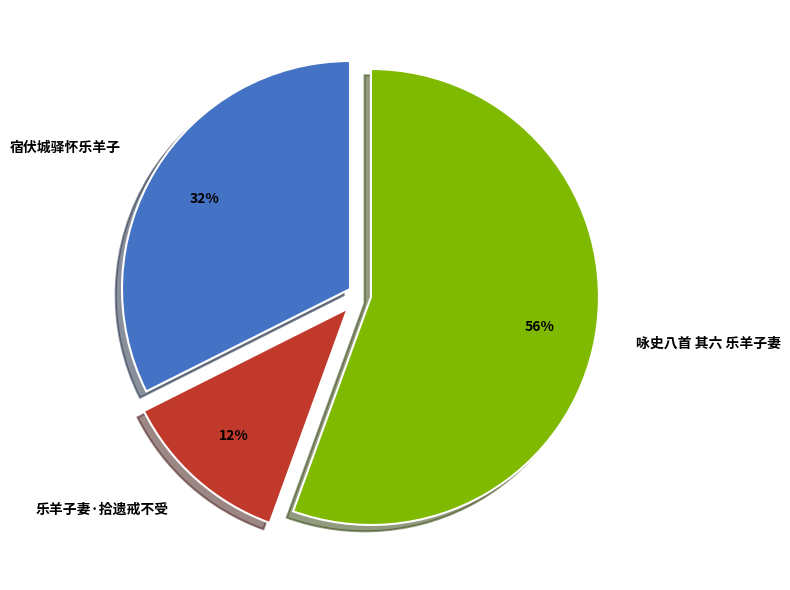

To the nearest percent, what percentage of the pie is 咏史八首 其六 乐羊子妻?

56%